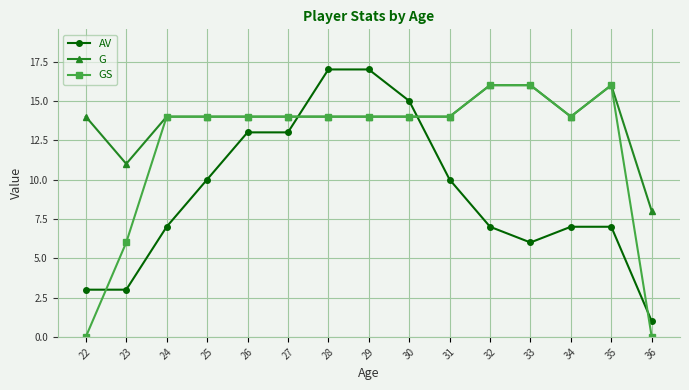

The G series shows 11 at 33. True or false?

False